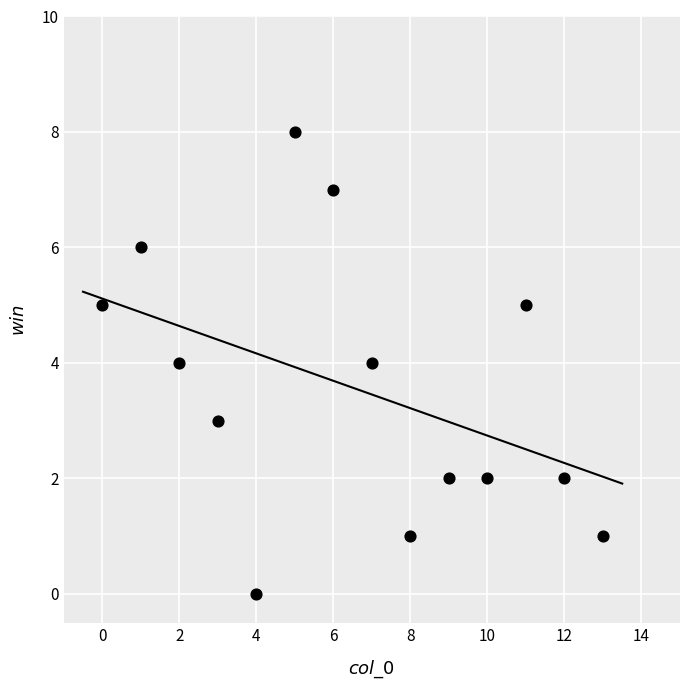

What is the range of Y values (max minus min)?

8